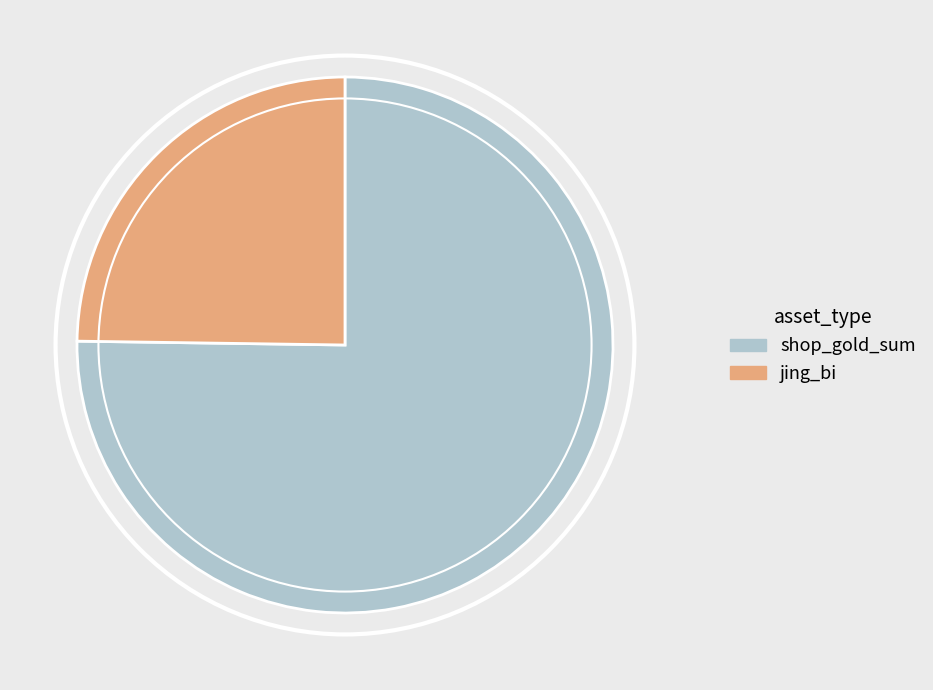

Is there a majority slice in this chart?

Yes